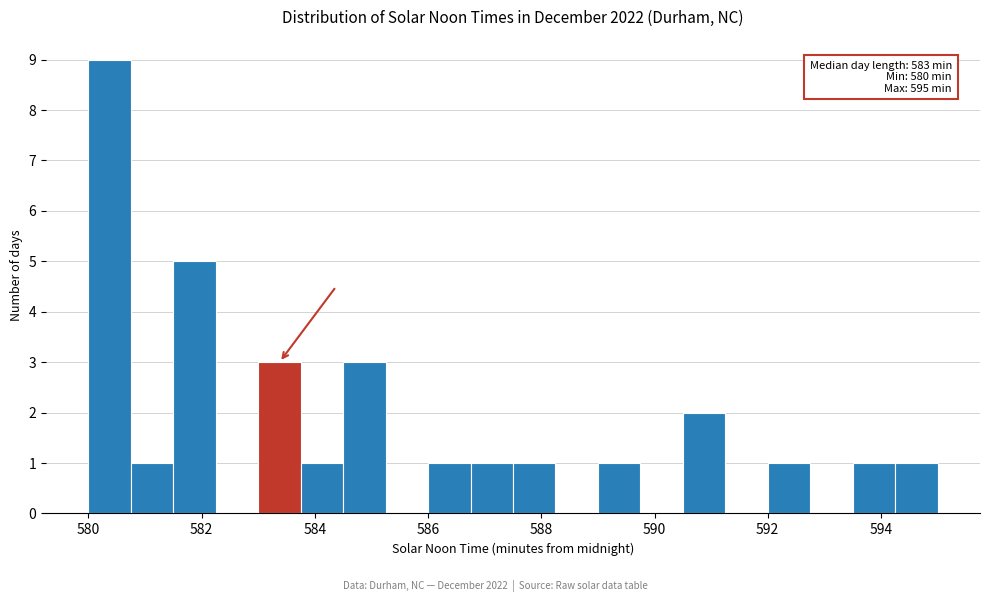

Around what value on the x-axis is the tallest bar? Give the approximate position of its centre, as read against the axis.

580.4